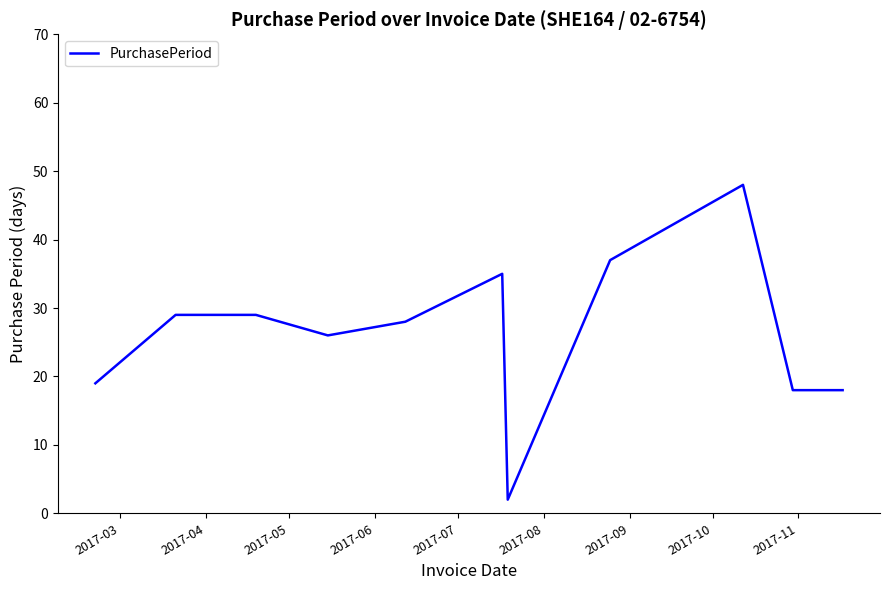

What is the sum of all values?

289